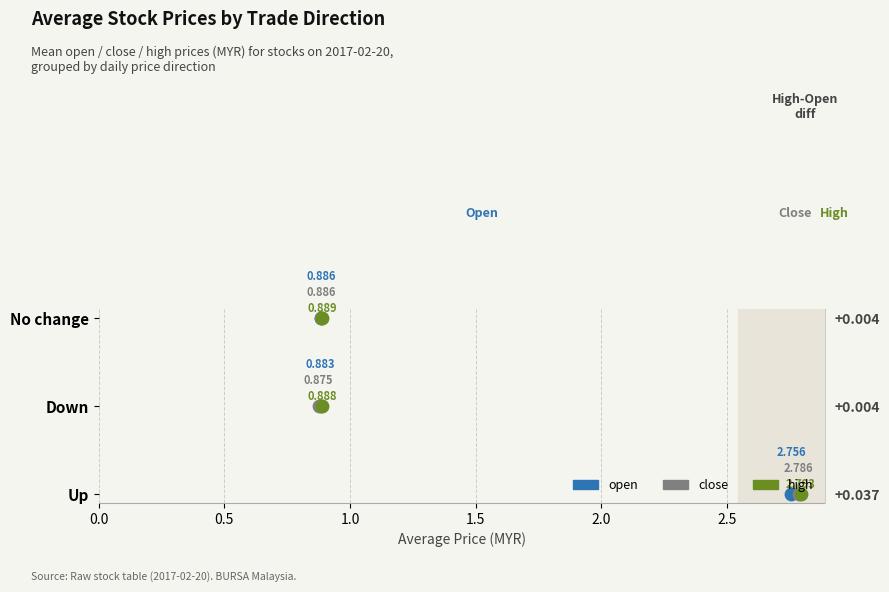

Which series reaches the maximum Y coordinate?

open